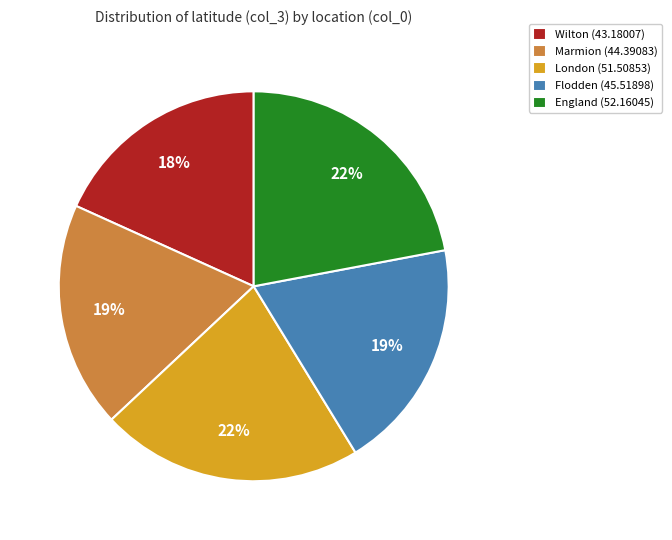

How many segments does this pie chart have?

5